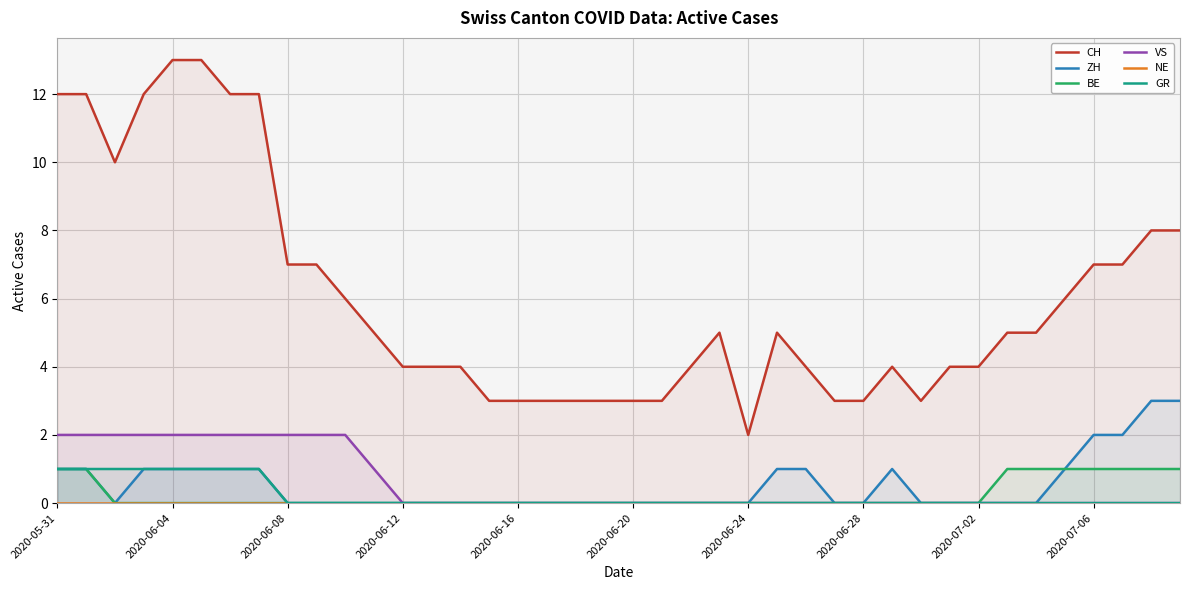

What is the label of the 29th point from the right?

11